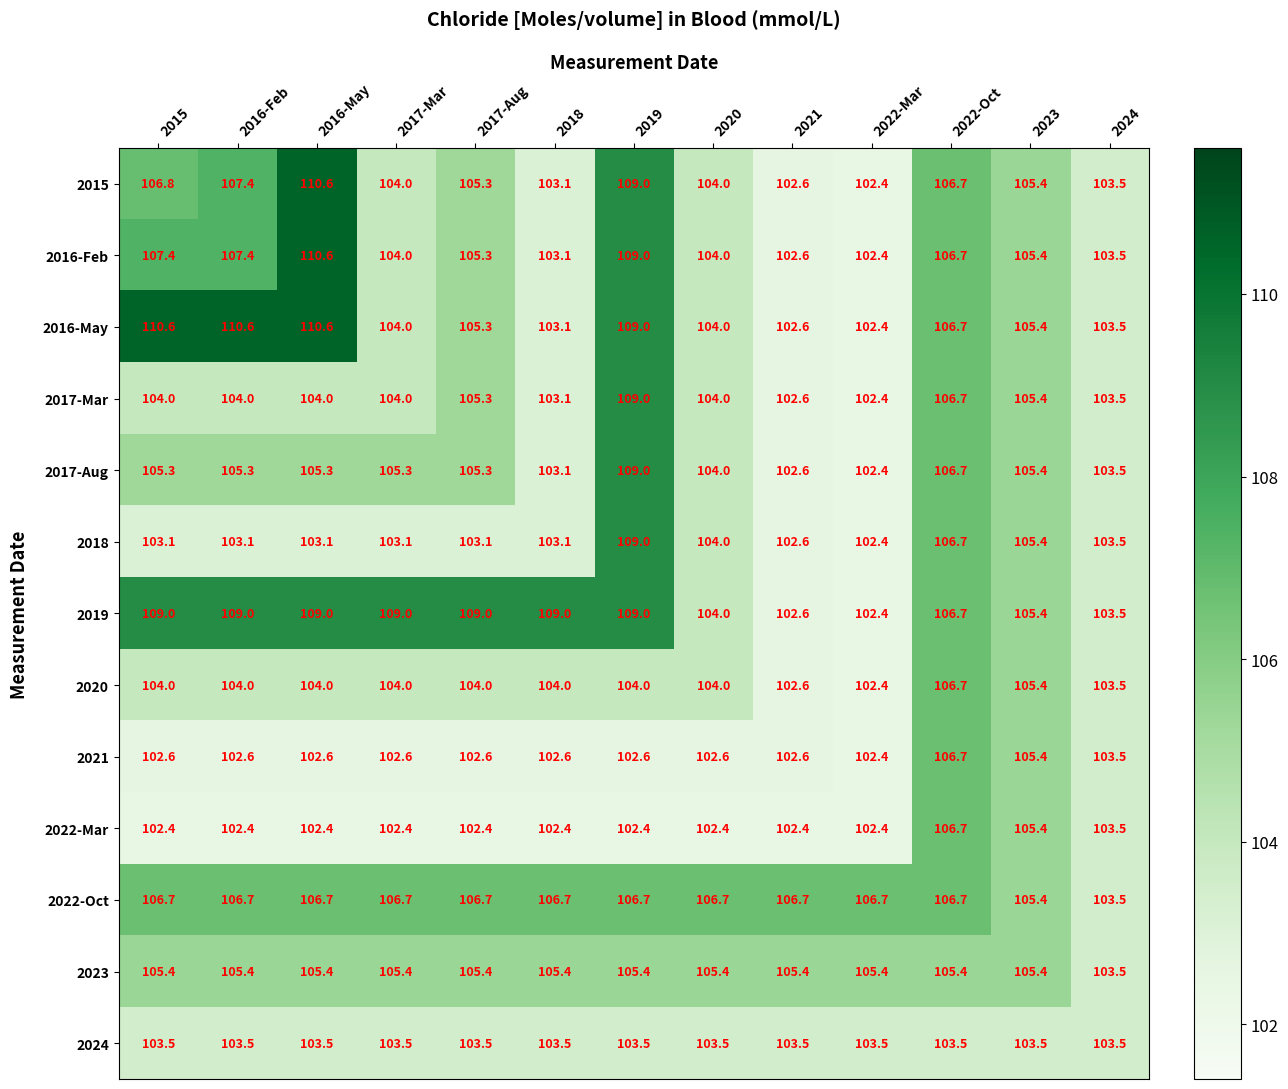

The value of 2022-Mar at 2015 is 42.0. True or false?

False